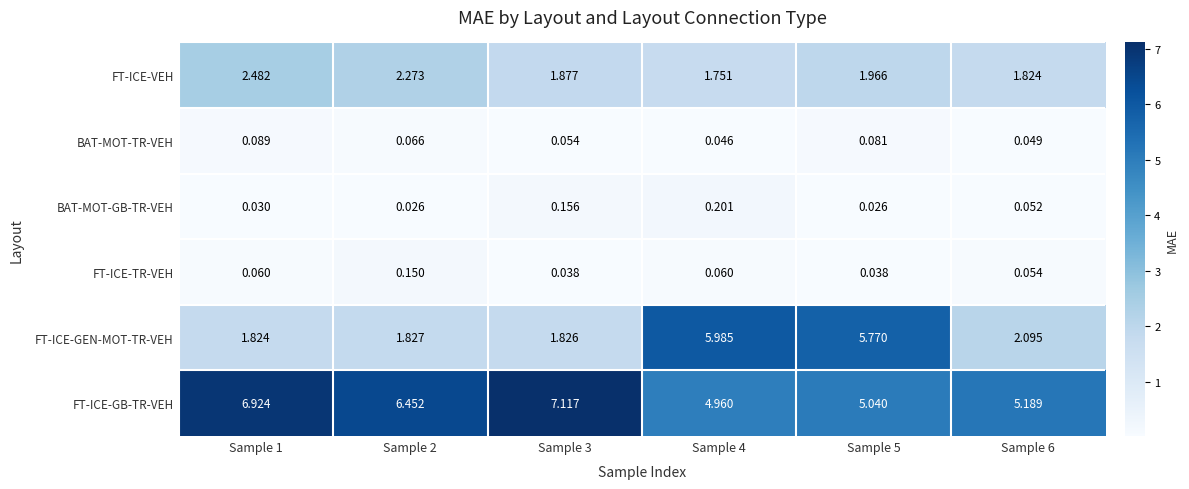

At Sample 1, list the series in order from largest to smallest.

FT-ICE-GB-TR-VEH, FT-ICE-VEH, FT-ICE-GEN-MOT-TR-VEH, BAT-MOT-TR-VEH, FT-ICE-TR-VEH, BAT-MOT-GB-TR-VEH